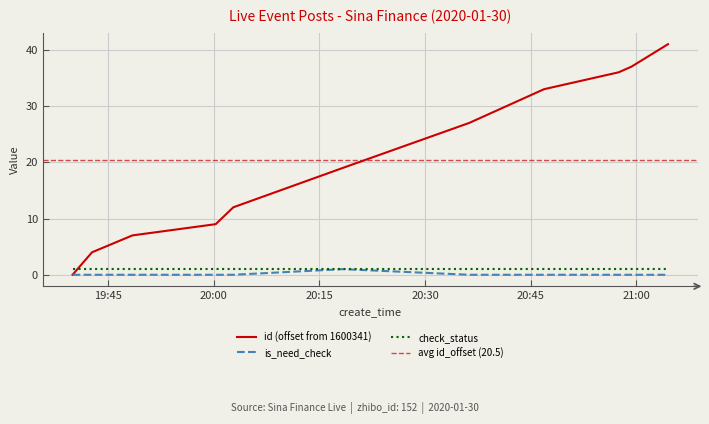

True or false: id (scaled) has more than 0 points higher than both neighbors.

False